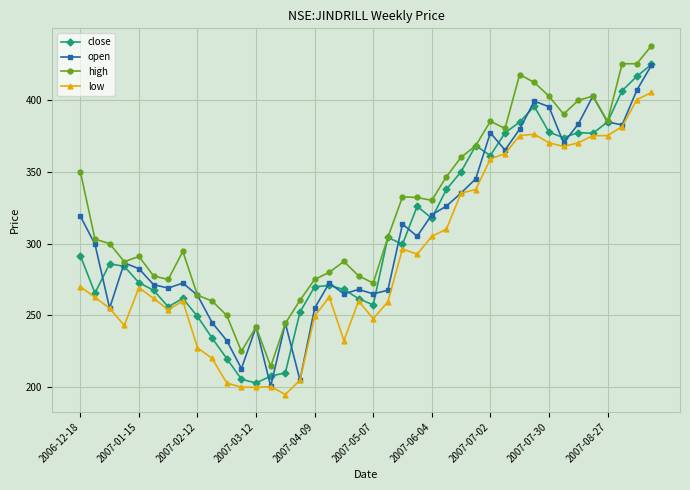

What is the highest value of the close series?

424.5